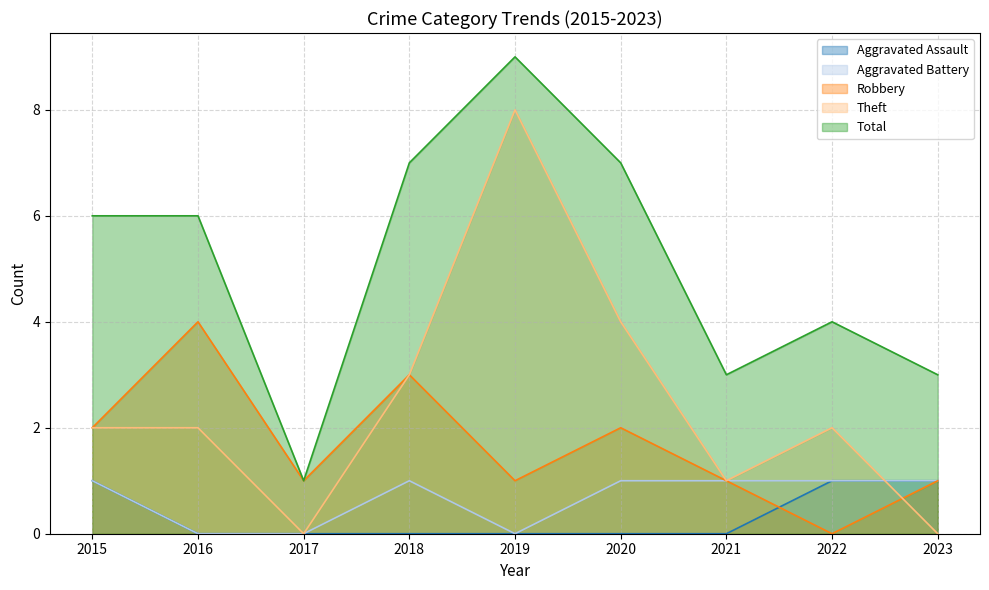

True or false: Total has more than 2 interior local peaks.

False